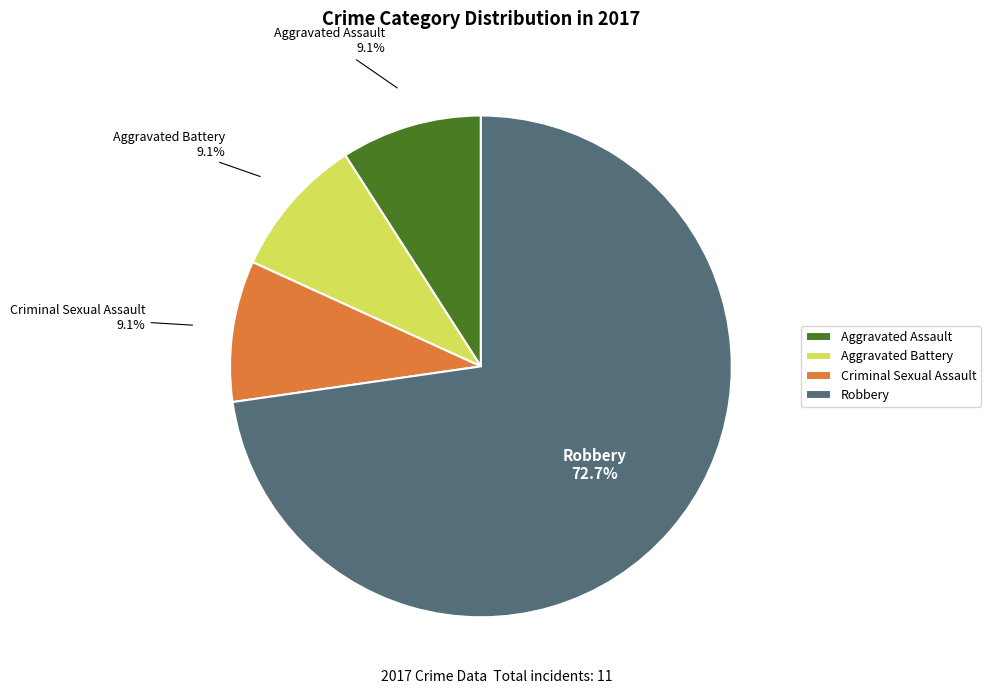

Does Robbery represent more than half of the total?

Yes